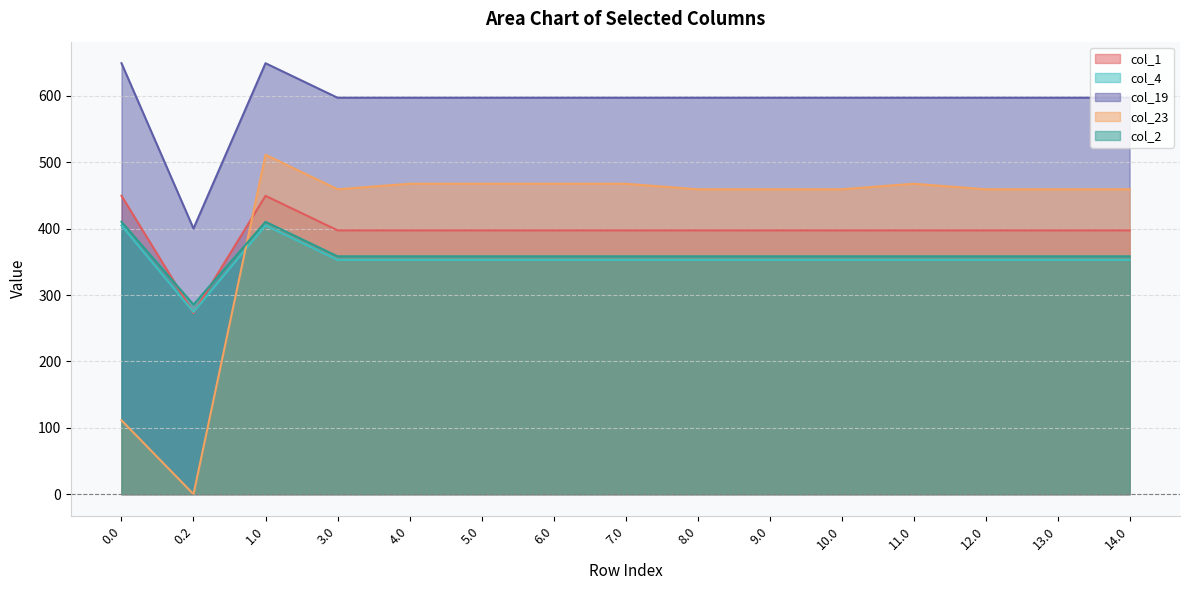

What is the spread (max minus min) of values at 0.0?

537.9